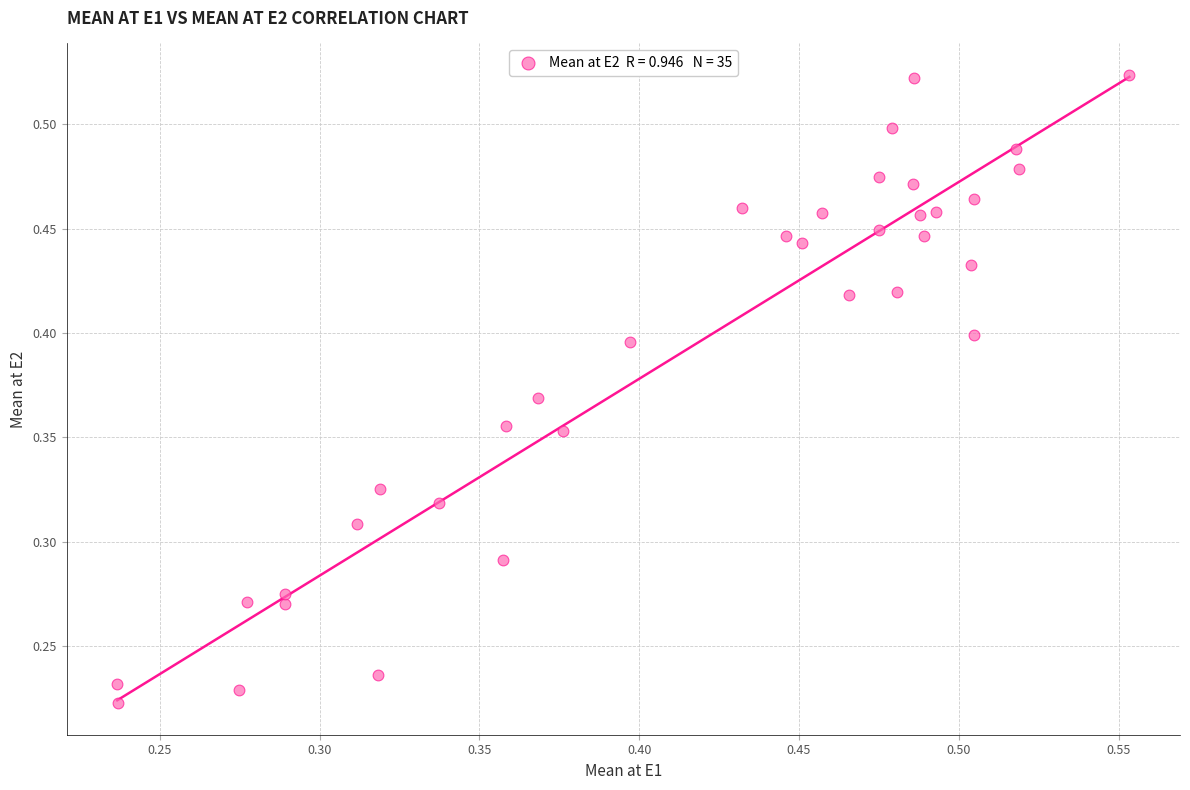

How many data points are displayed?

35